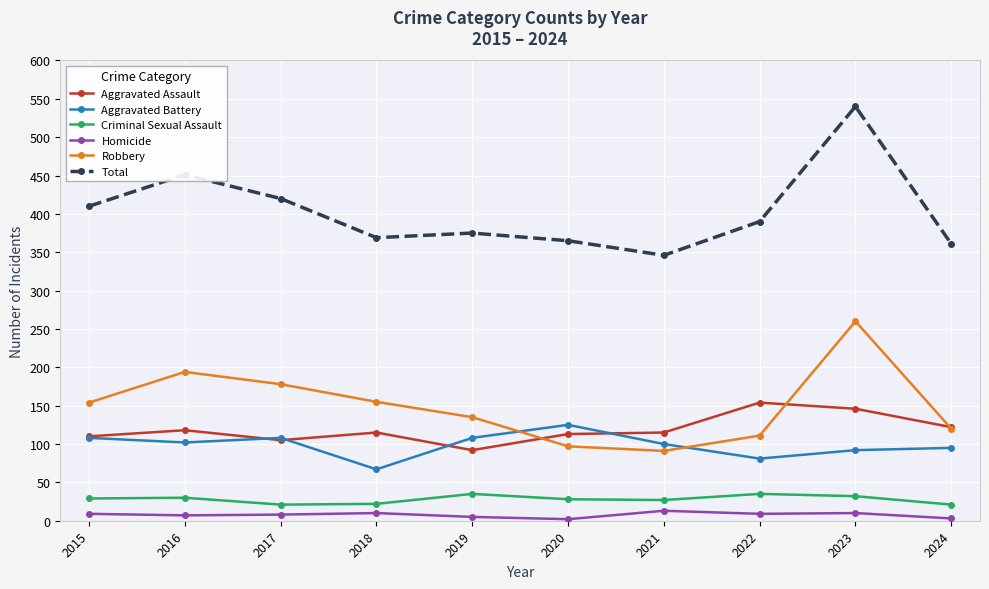

The Robbery series shows 135 at 2019. True or false?

True